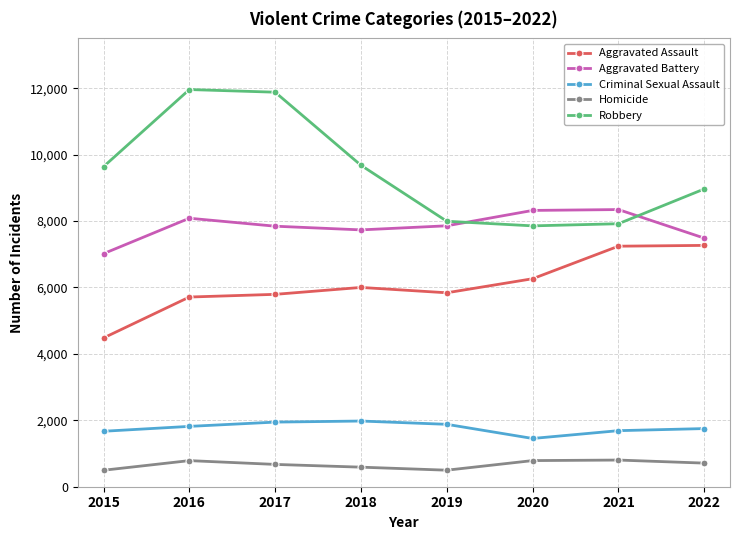

What is the value of the Homicide point at the 8th from the left?

711